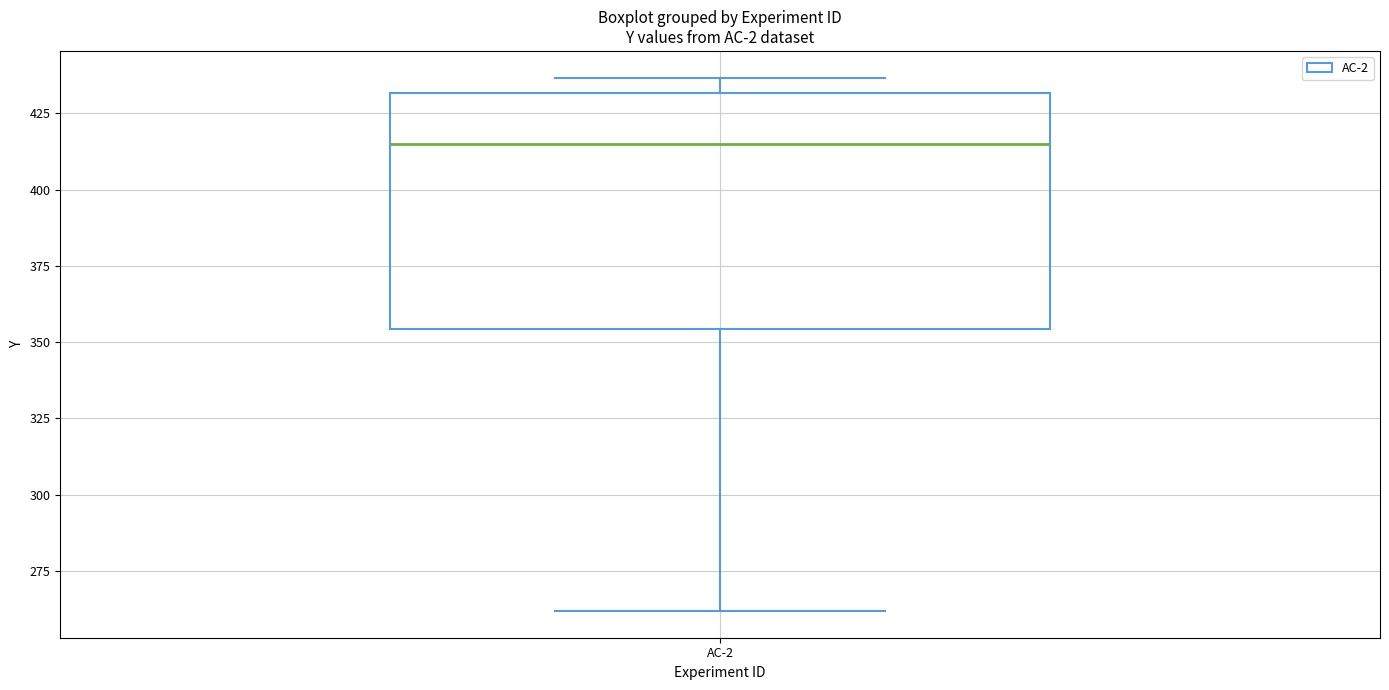

Where does the lower whisker of the box for AC-2 end on the y-axis? The values are not printed on the chart, so give them approximately, as read against the axis.

260